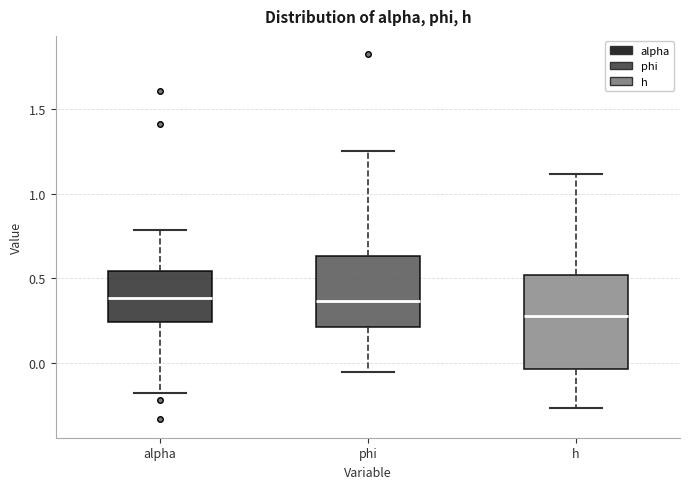

Reading left to right, transcribe this box plot: for each box, give where its median line is, the range the box spans, and where its two whiskers end, as read against the y-axis. The values are not printed on the chart, so give them approximately, as read against the axis.

alpha: median 0.40, box 0.25 to 0.55, whiskers -0.20 to 0.80
phi: median 0.35, box 0.20 to 0.65, whiskers -0.05 to 1.25
h: median 0.30, box -0.05 to 0.50, whiskers -0.25 to 1.10